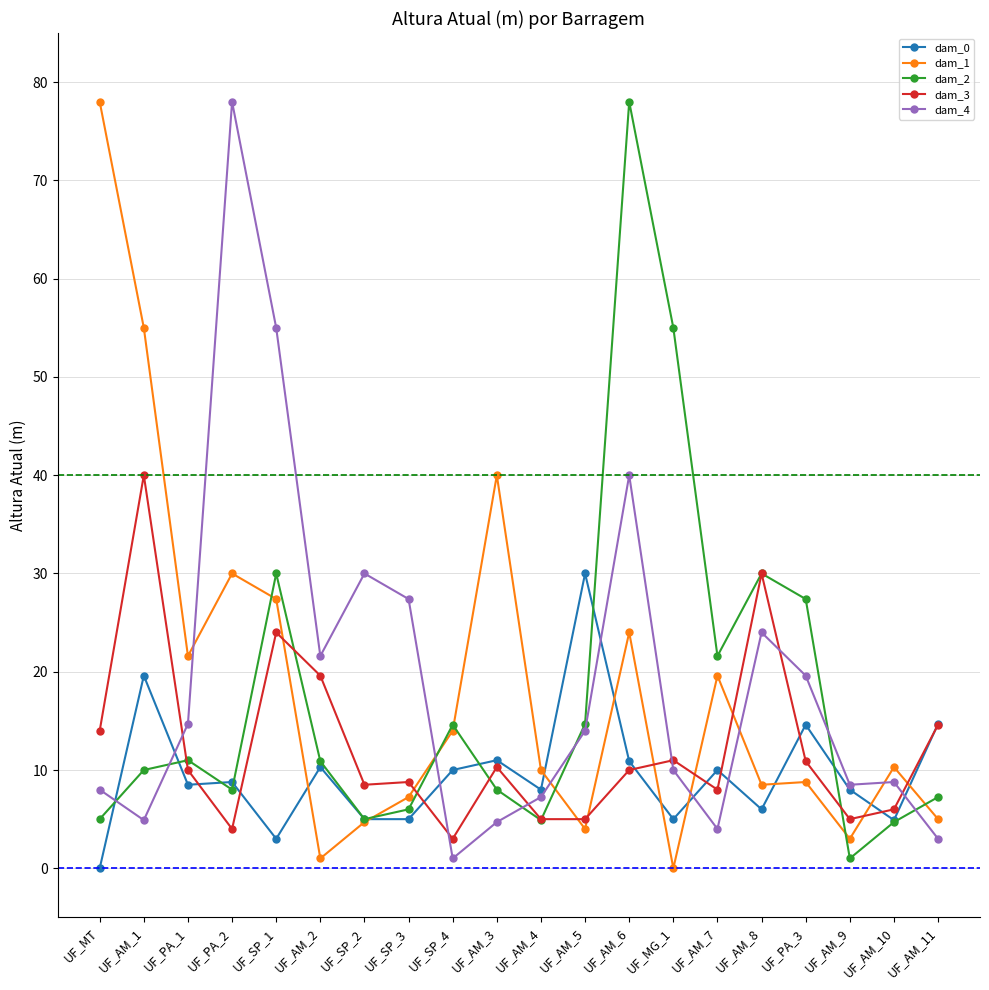

Between which two adjacent categories do dam_4 and dam_2 first intersect?

UF_MT and UF_AM_1